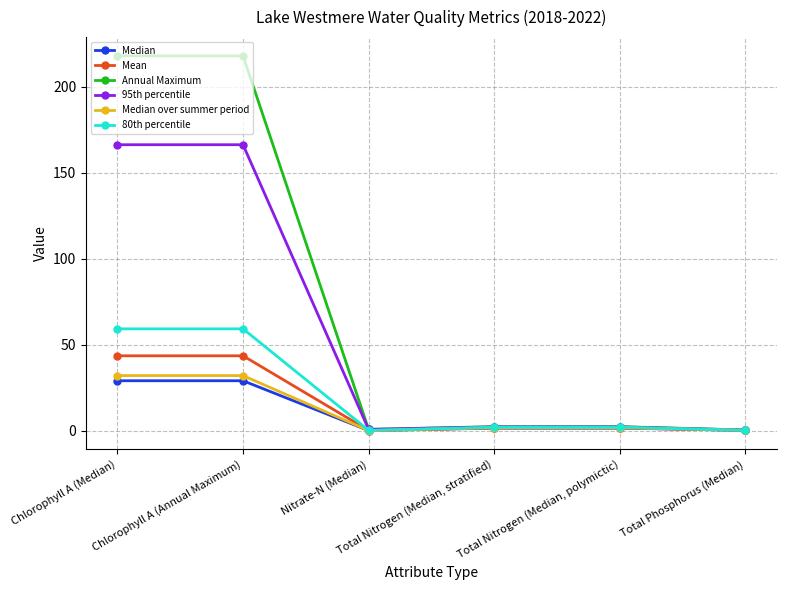

What is the maximum value for Median over summer period?

32.0